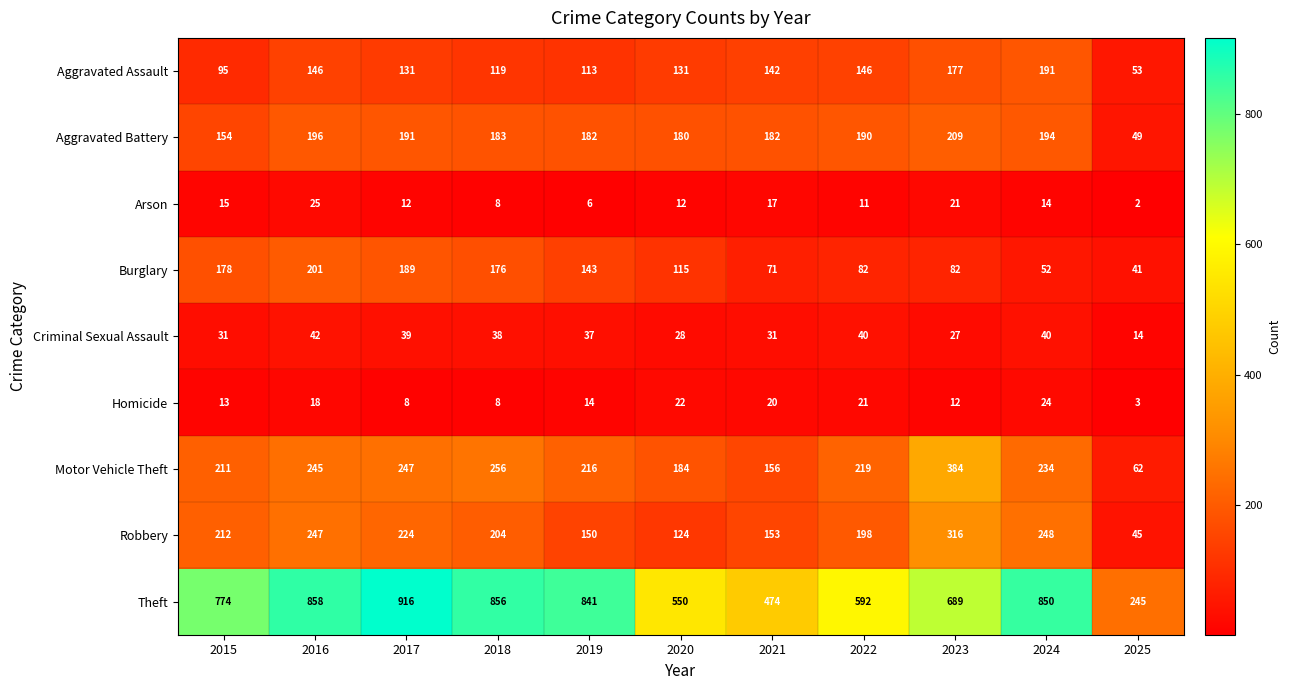

What is the lowest value of the Motor Vehicle Theft series?

62